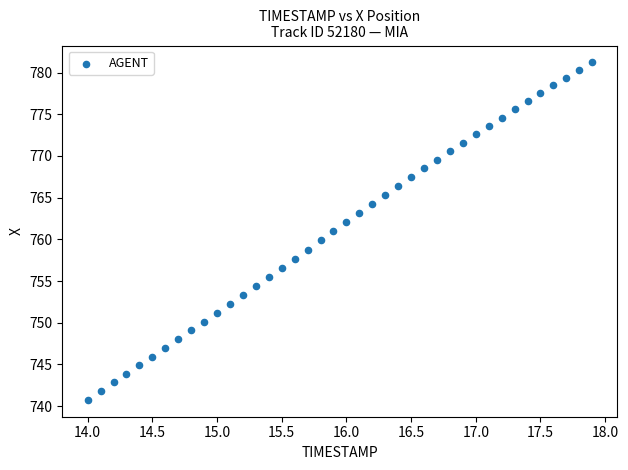

What is the range of Y values (max minus min)?

40.5